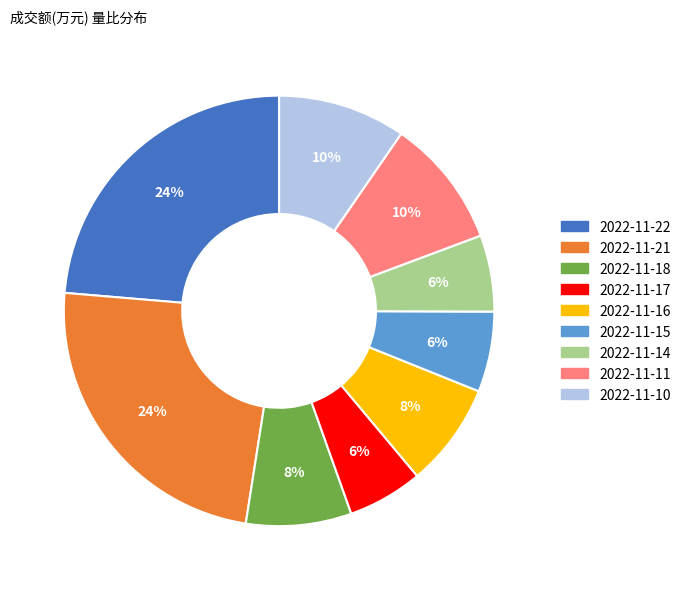

The 2022-11-11 slice represents 10% of the pie. True or false?

True